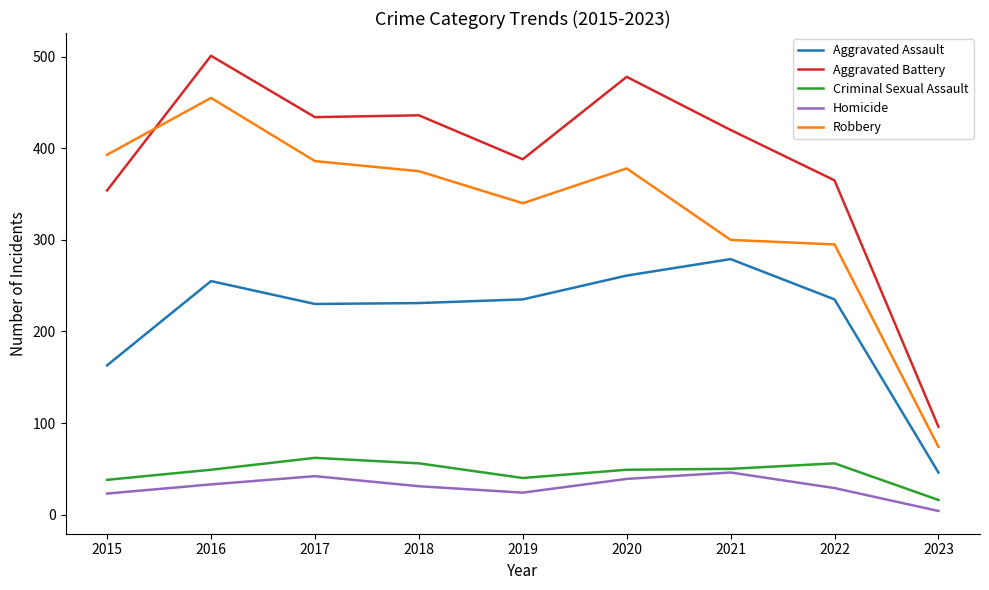

Which category has the lowest value in the Aggravated Battery series?

2023